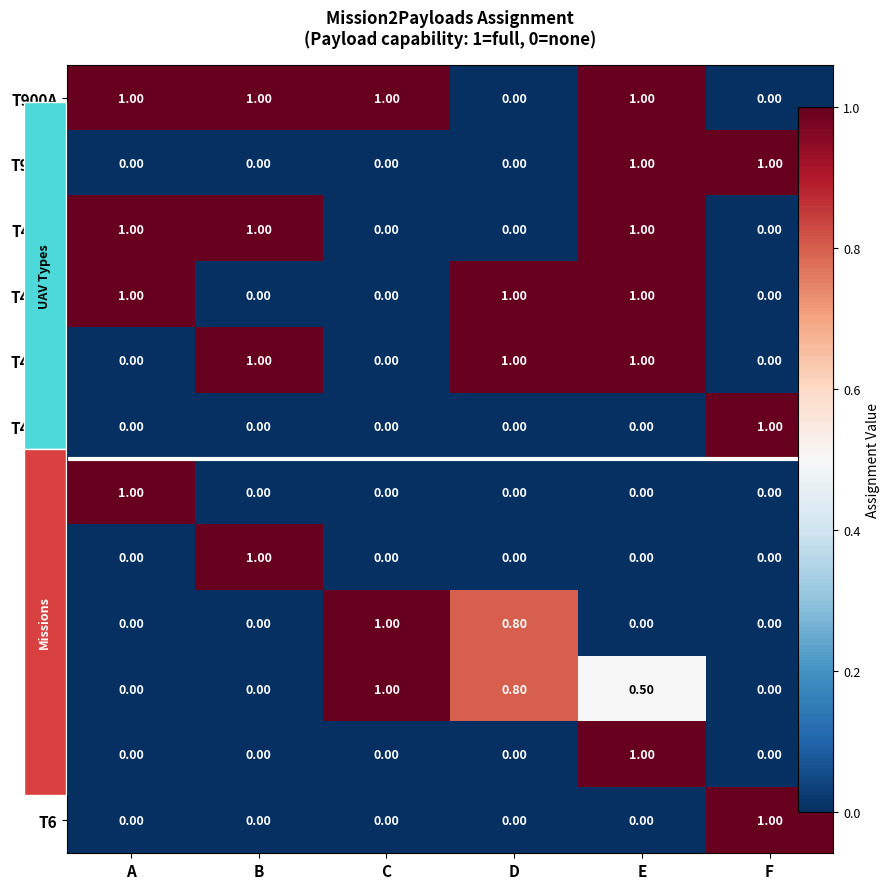

Which category has the lowest value across all series?

D